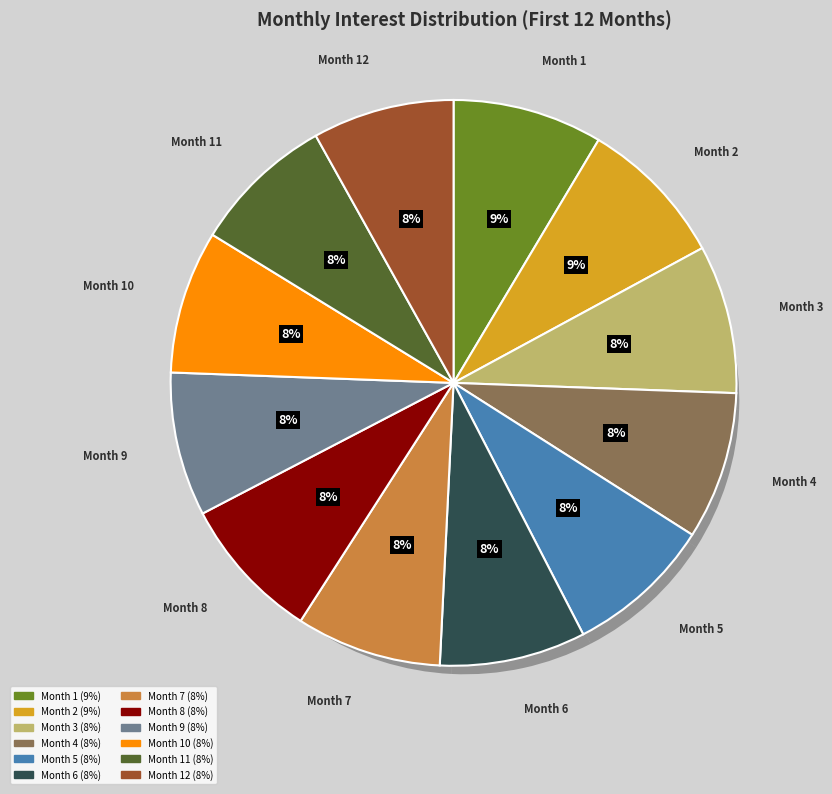

To the nearest percent, what portion does Month 11
Interest represent?

8%